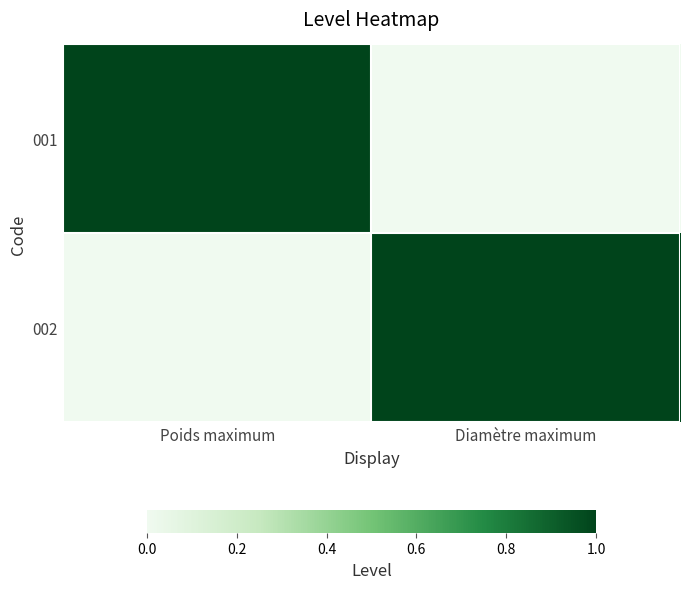

Rank the series by their maximum value, from lowest to highest.

001, 002